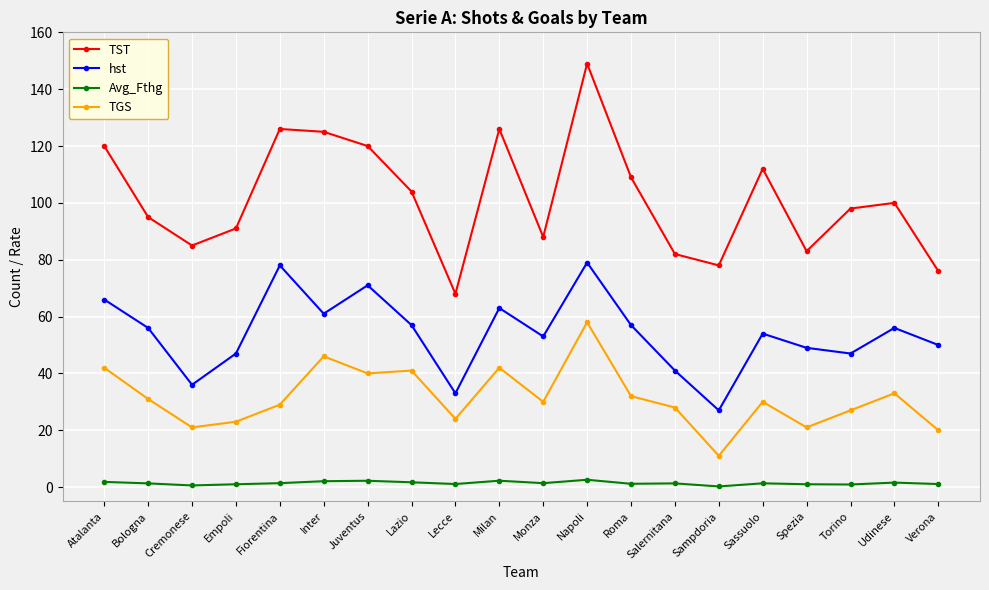

What is the label of the 13th point from the right?

Lazio